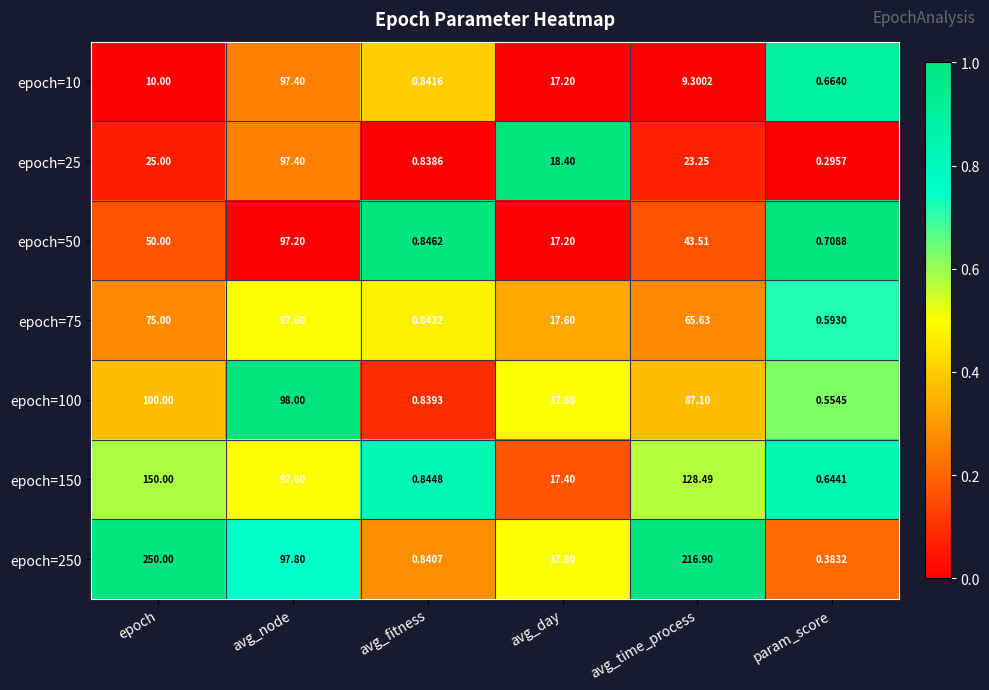

Which label corresponds to the largest value in the chart?

epoch